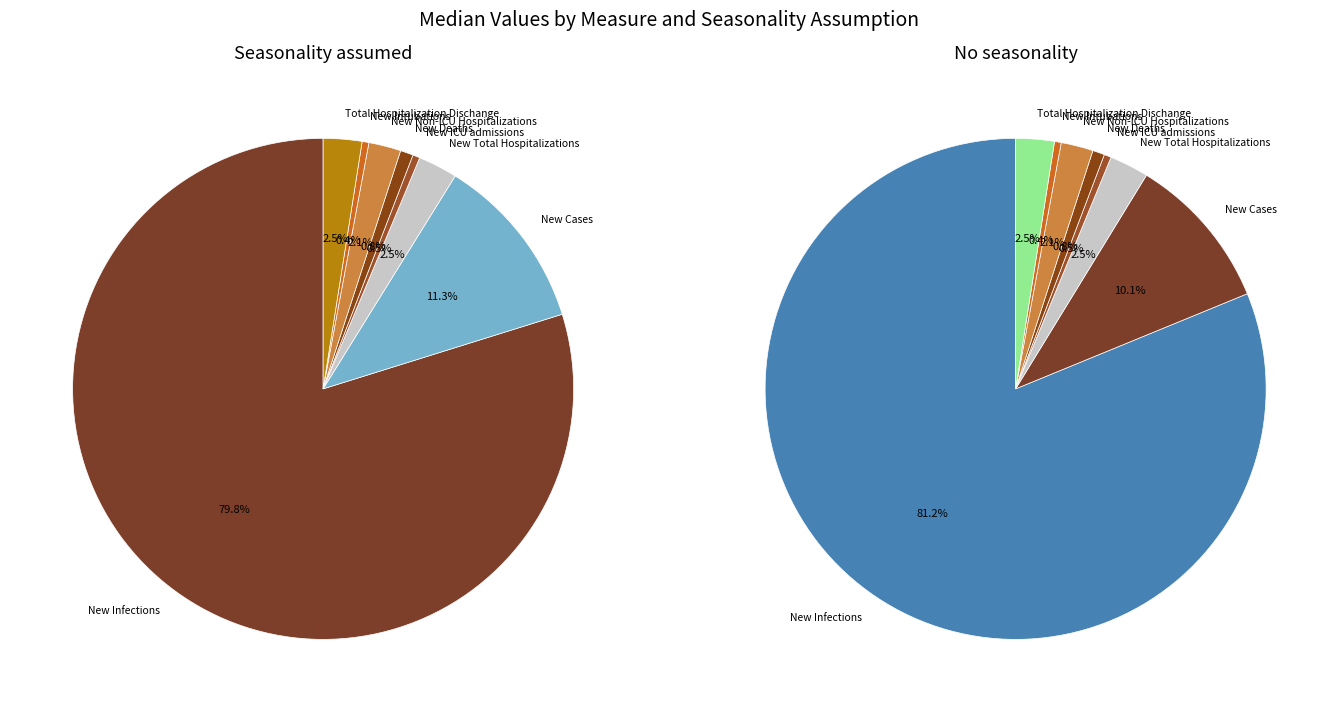

The New Cases slice represents 10% of the pie. True or false?

True